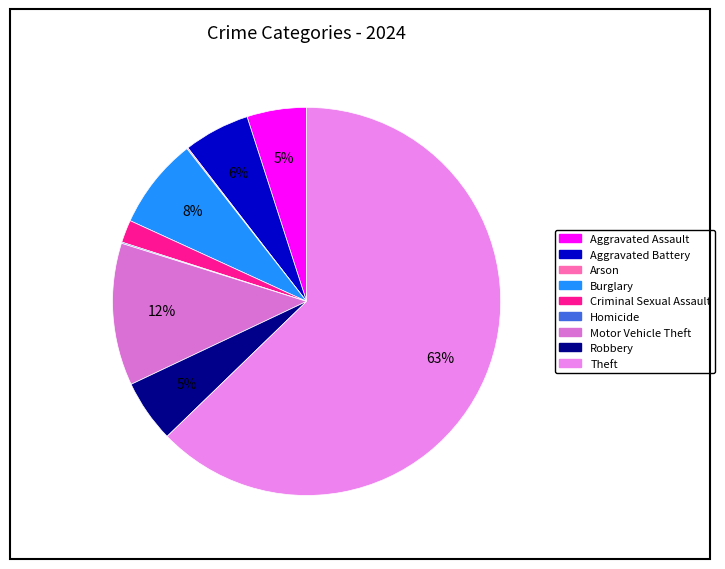

Which category has the smallest portion of the pie?

Arson